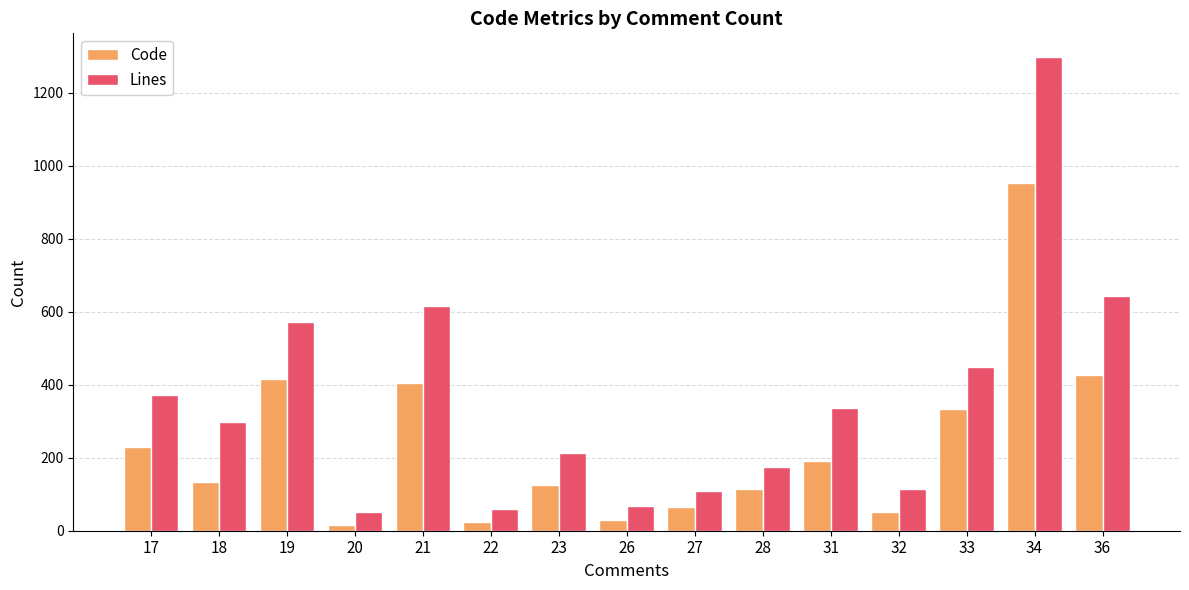

The Lines series shows 409 at 21. True or false?

False